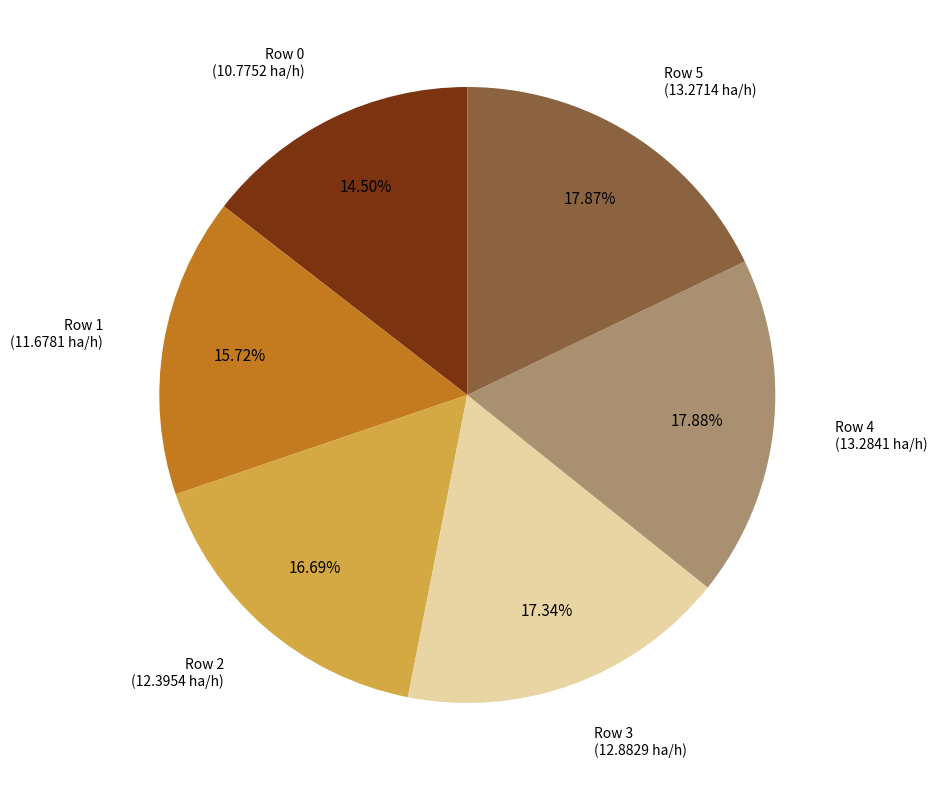

Approximately how many times larger is the value at Row 5 compared to Row 0?

1.2